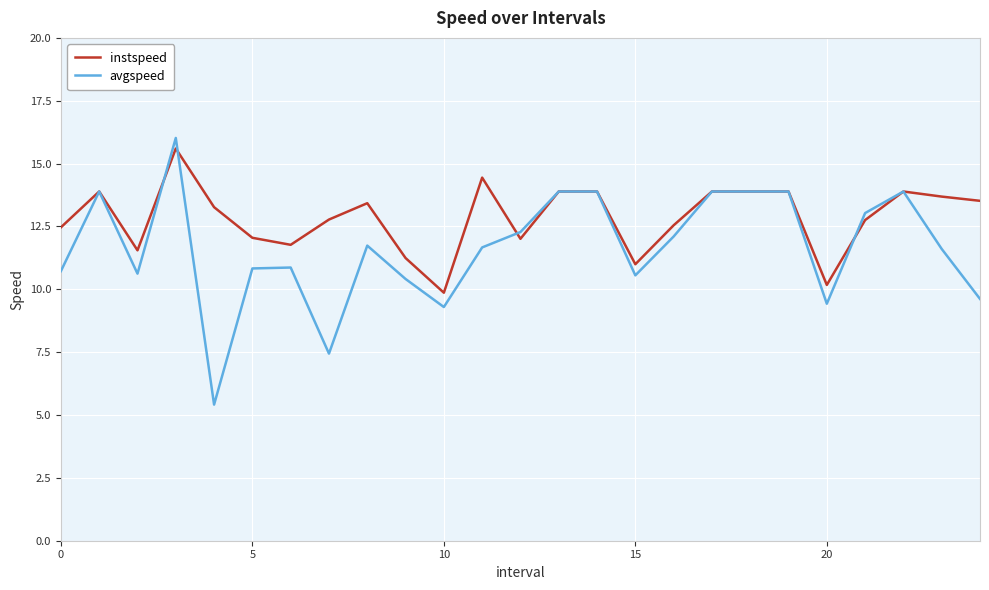

List the series in order of their overall mean, highest first.

instspeed, avgspeed